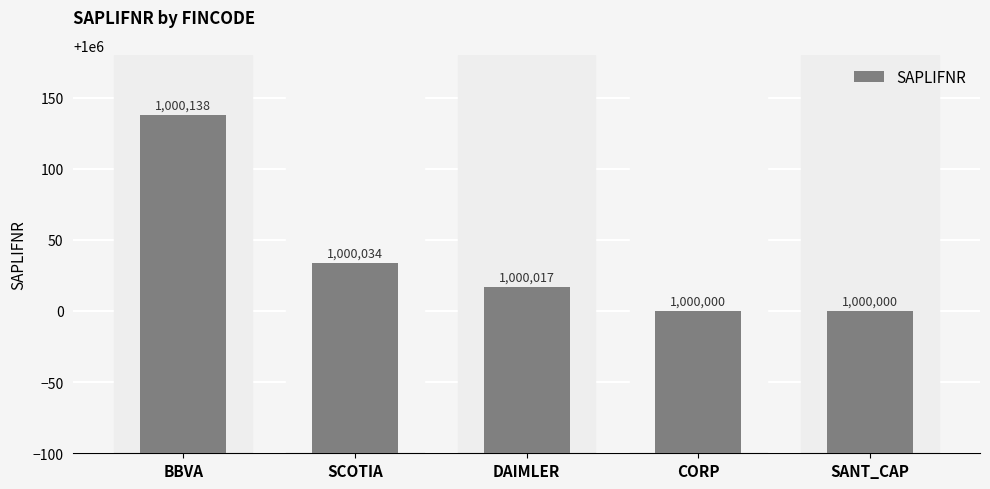

Is it true that the value at DAIMLER is 1000017?

True